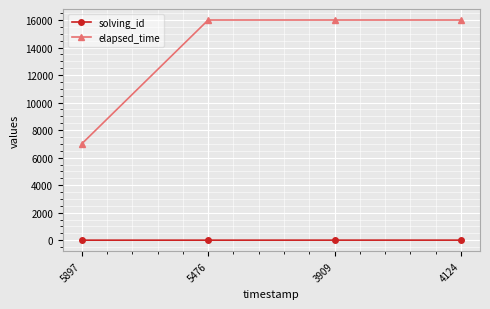

What is the approximate value of solving_id at 5897?

1